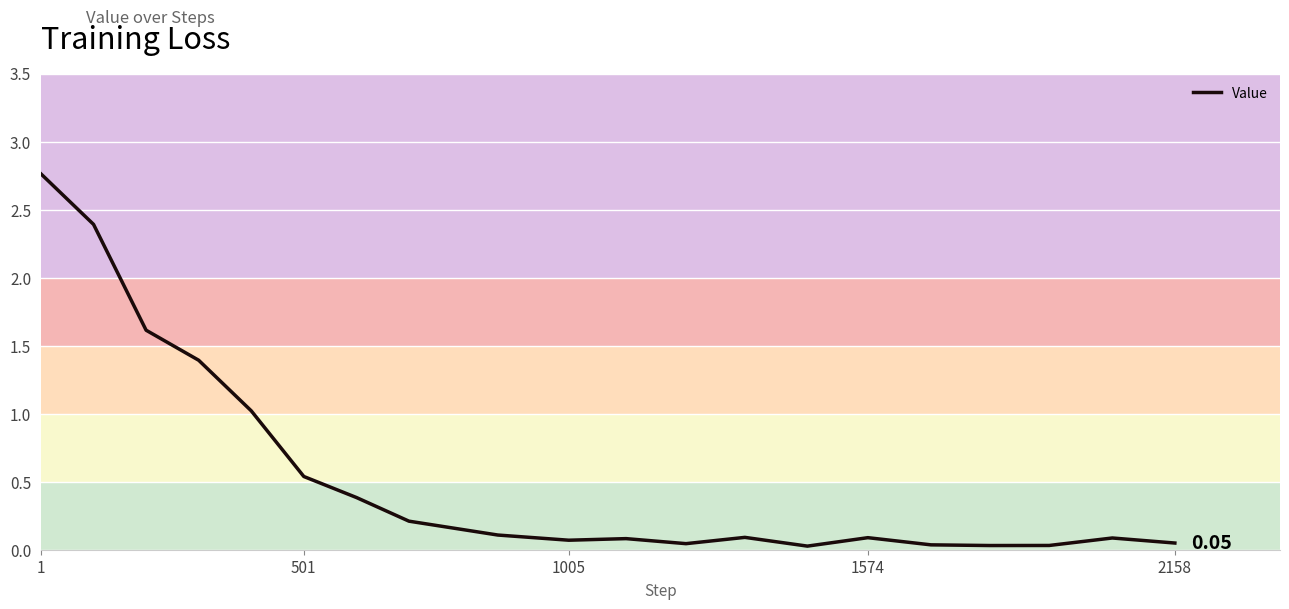

What is the difference between the maximum and minimum values?

2.7